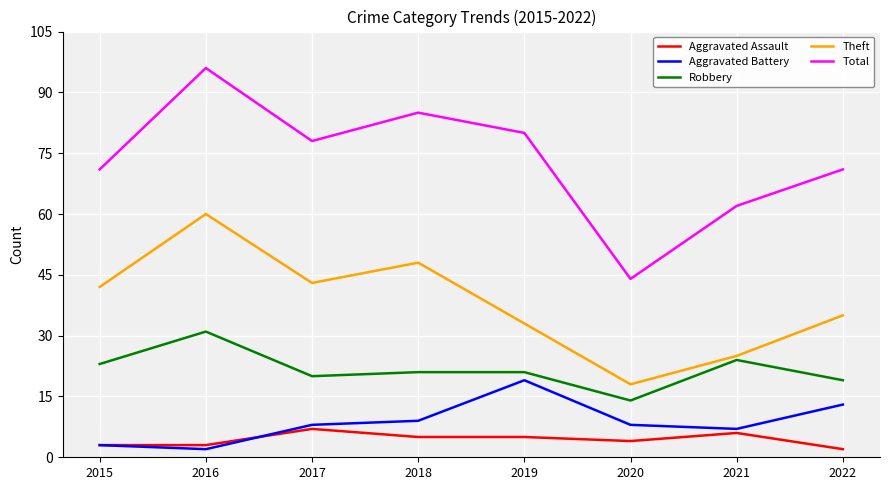

In Robbery, how many points are lower than both neighbors (excluding endpoints)?

2